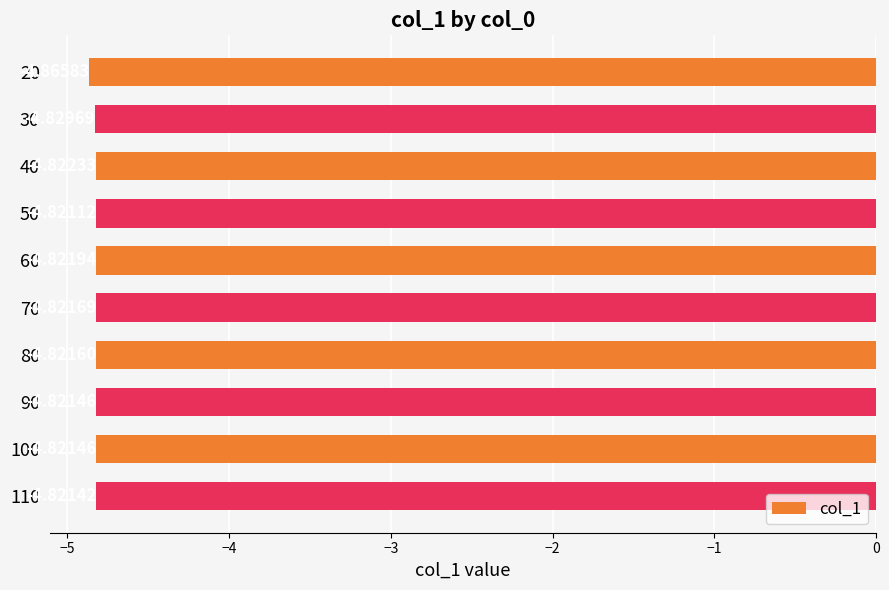

Which has a higher value, 30 or 70?

70